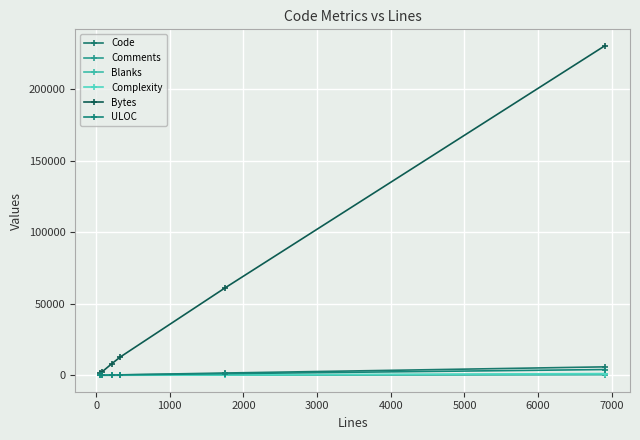

How many intersections are there between Blanks and Comments?

2